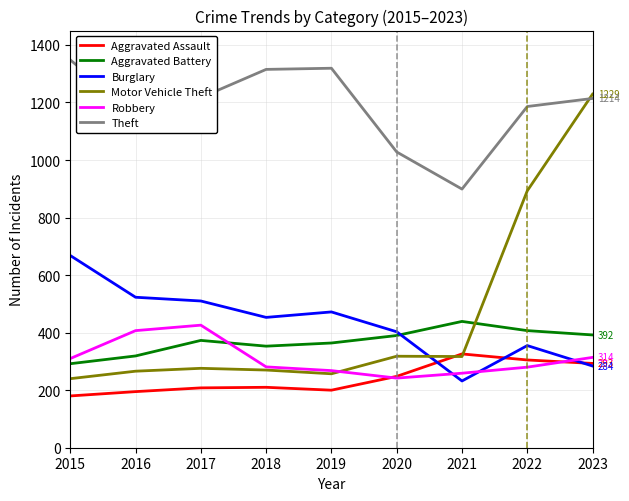

What is the smallest value displayed?

180